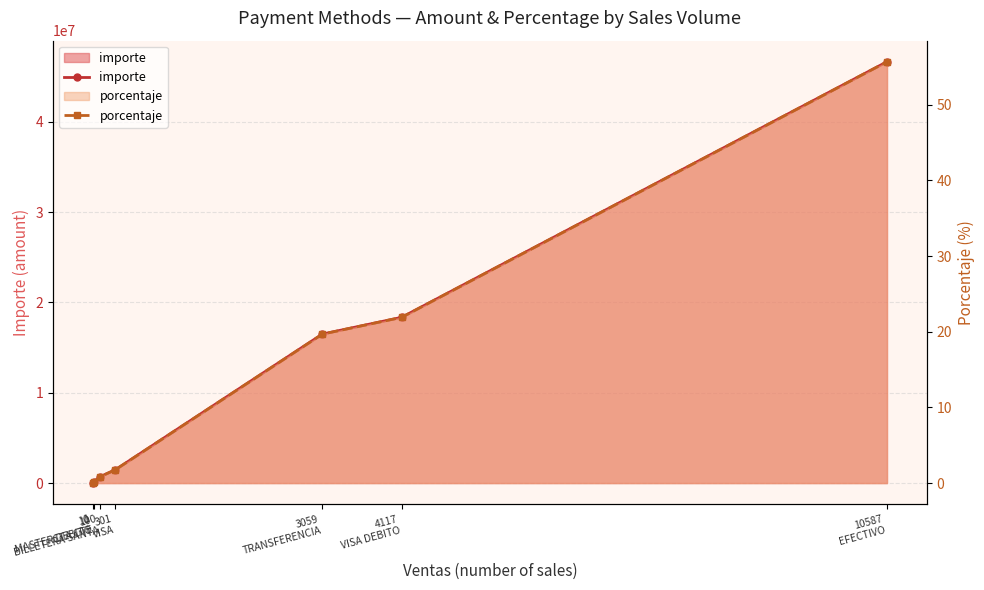

Which series has the largest range (max minus min)?

importe